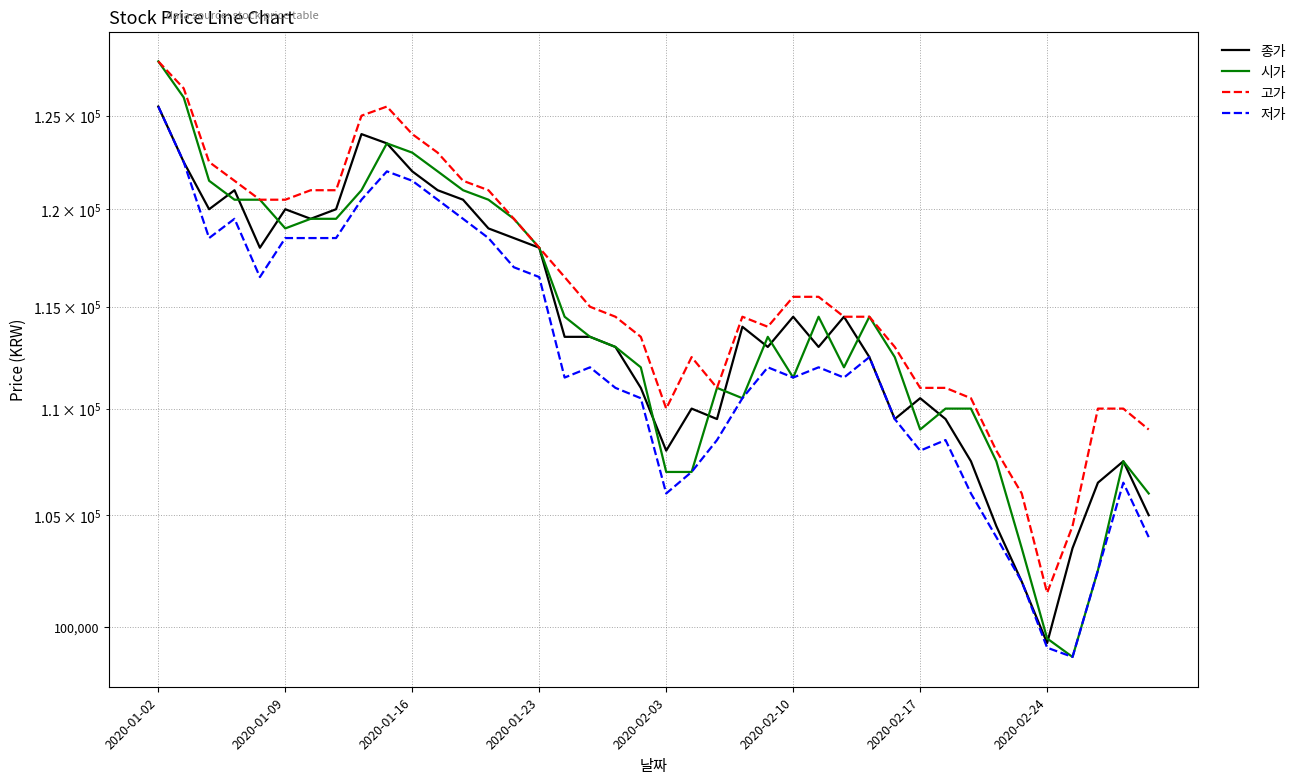

Which series has the largest total across all categories?

고가